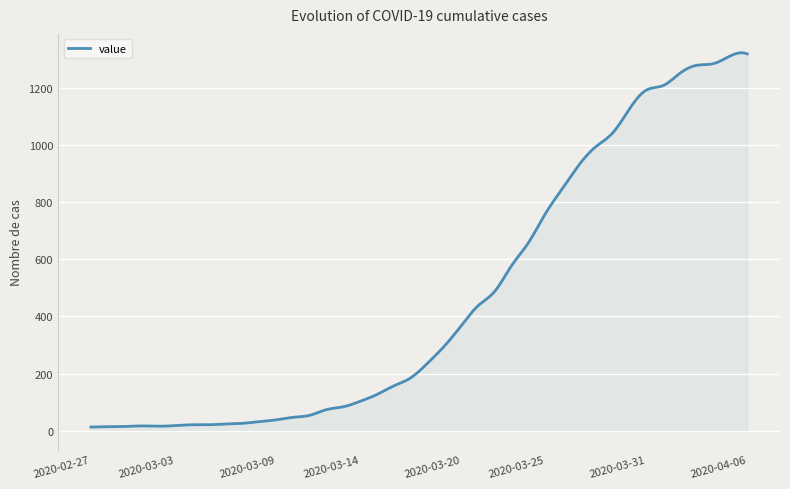

What is the difference between the maximum and minimum values?

1309.8